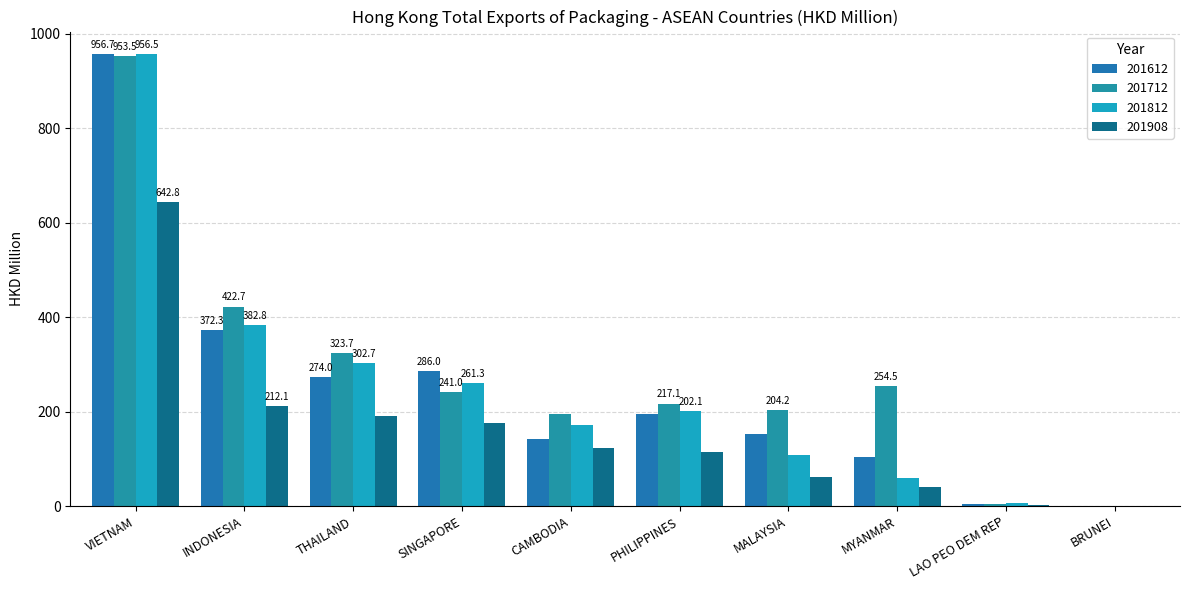

At which category is the sum across all series the highest?

VIETNAM